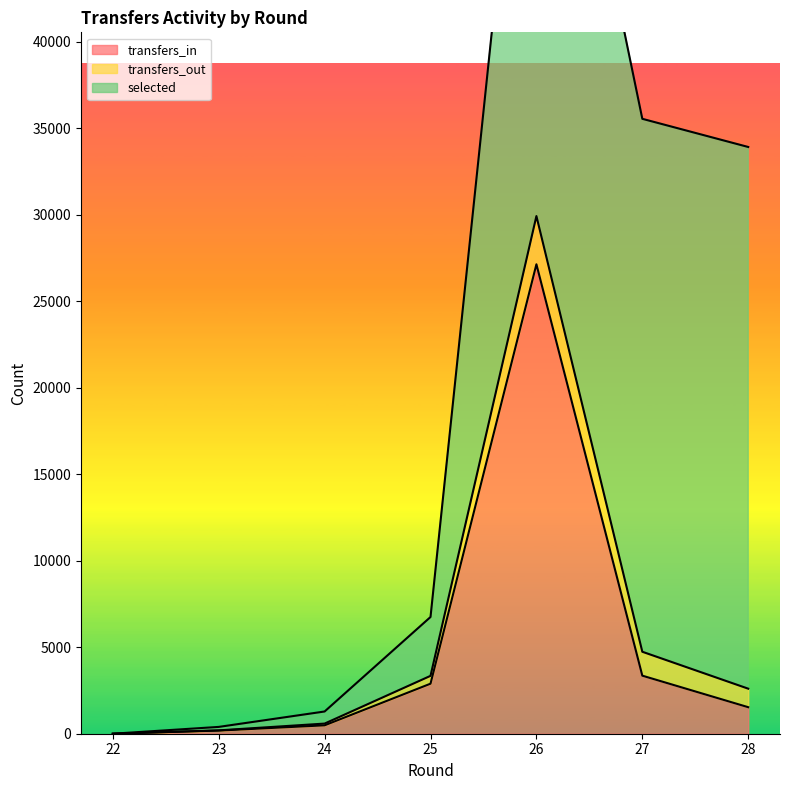

How many data points in transfers_in are above 1533?

3